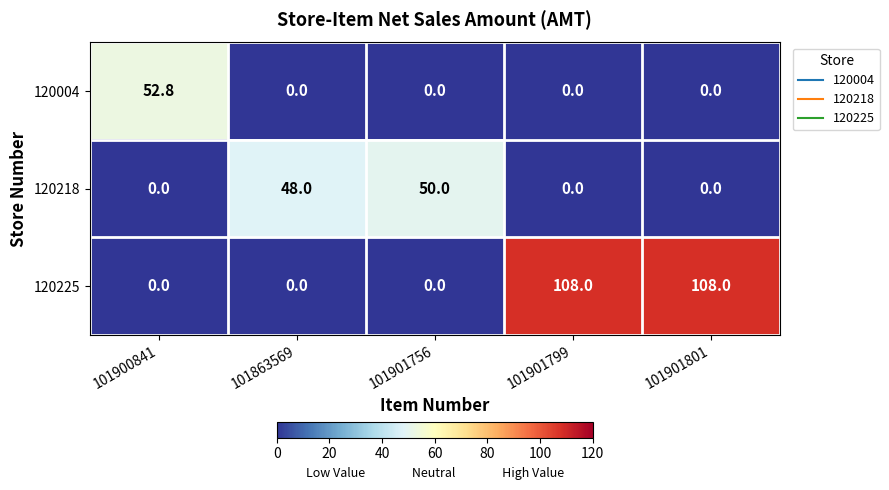

Reading left to right, extract all data points from this chart.

120004: 101900841=52.8	101863569=0.0	101901756=0.0	101901799=0.0	101901801=0.0
120218: 101900841=0.0	101863569=48.0	101901756=50.0	101901799=0.0	101901801=0.0
120225: 101900841=0.0	101863569=0.0	101901756=0.0	101901799=108.0	101901801=108.0